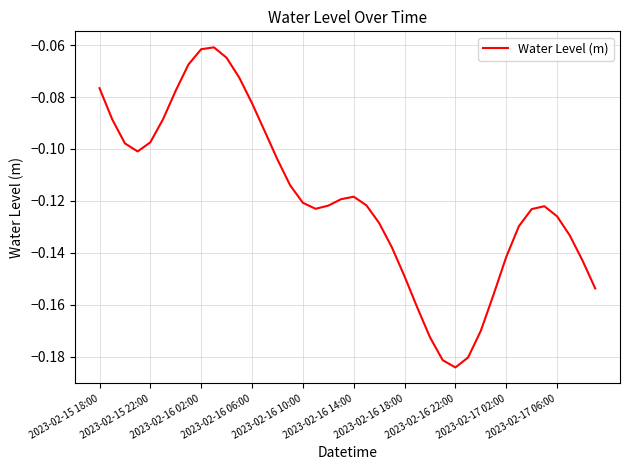

Is this an area chart (filled region under the line)?

No